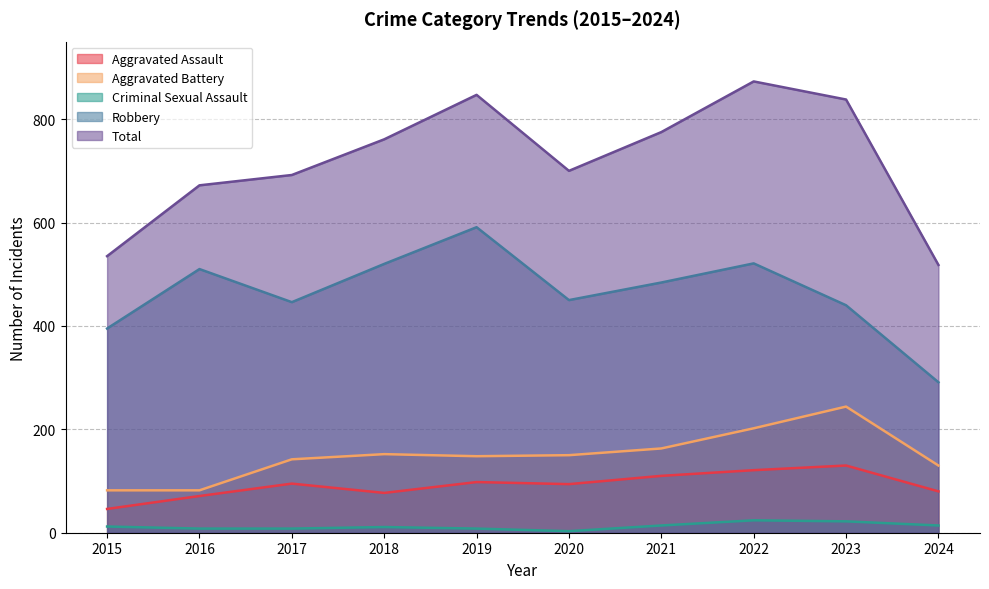

At which label does Total reach its minimum?

2024